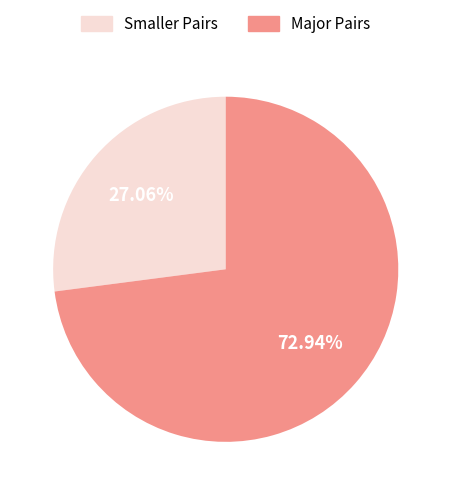

Which category has the biggest portion of the pie?

Major Pairs